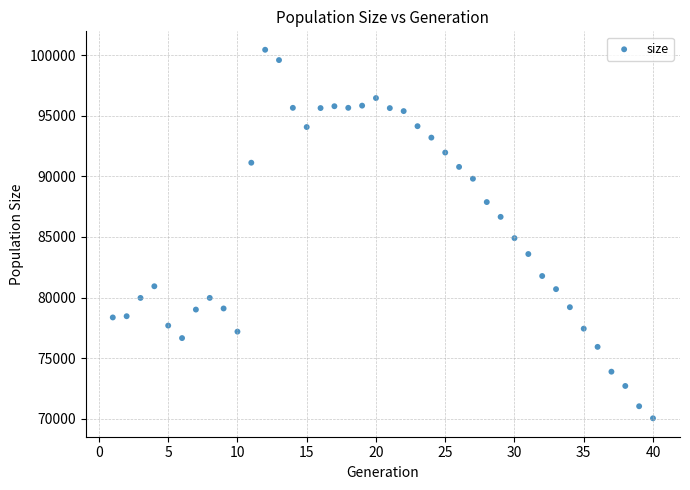

What Y value in the scatter plot is closest to 85242?

84904